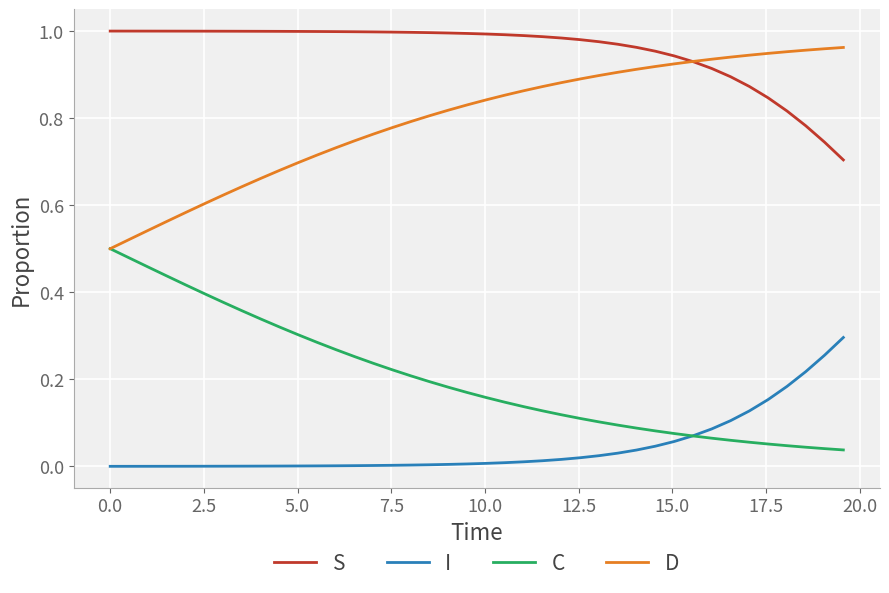

True or false: I and D intersect in this chart.

False